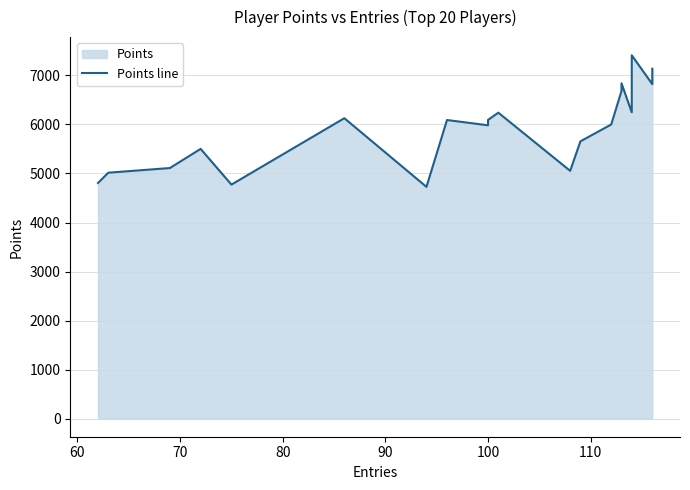

What is the smallest value displayed?

4727